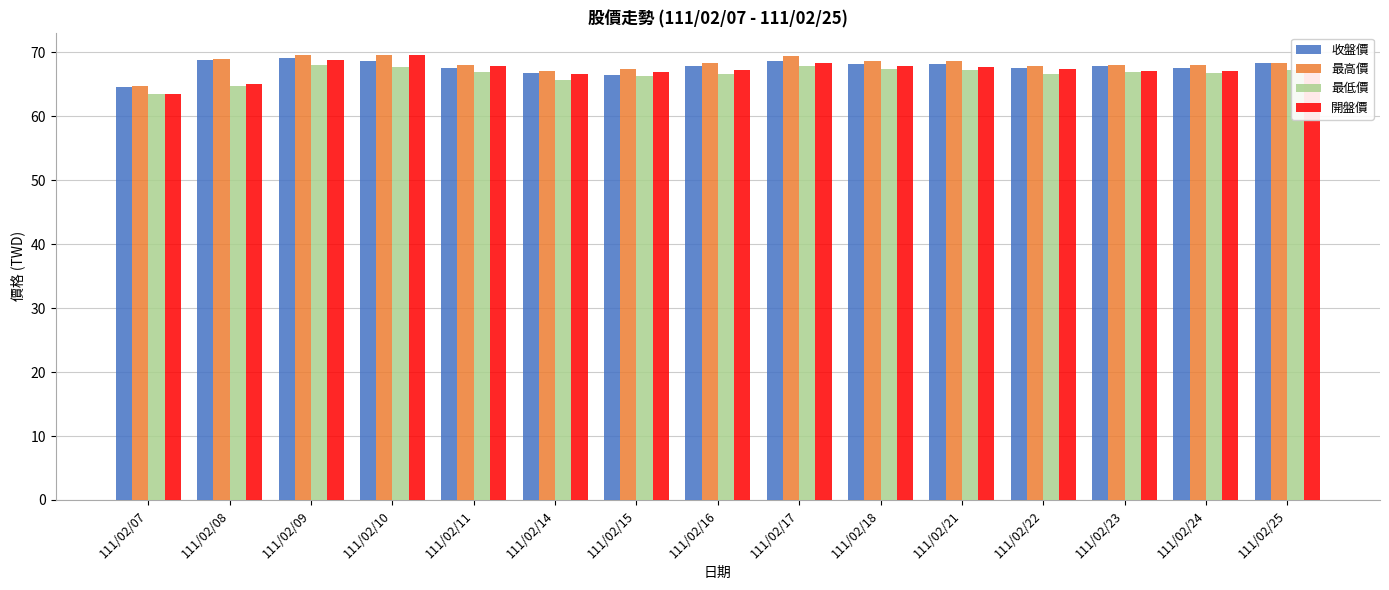

What is the maximum value shown in the chart?

69.6